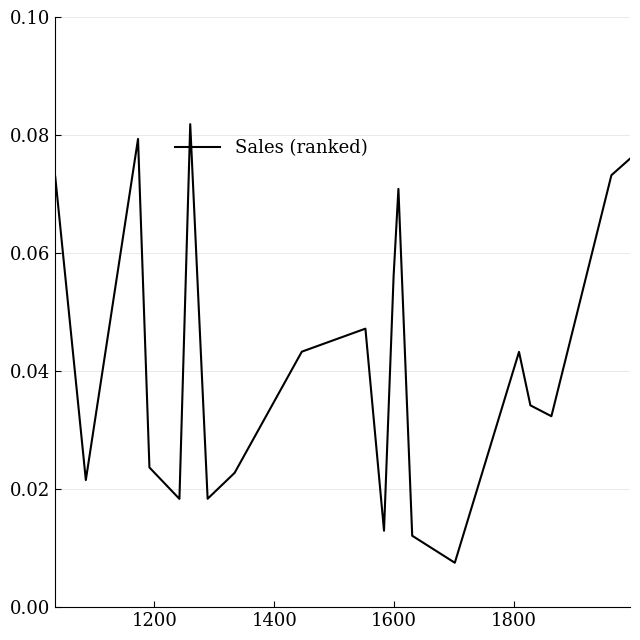

How many interior local peaks (higher than both neighbors) does the data have?

5